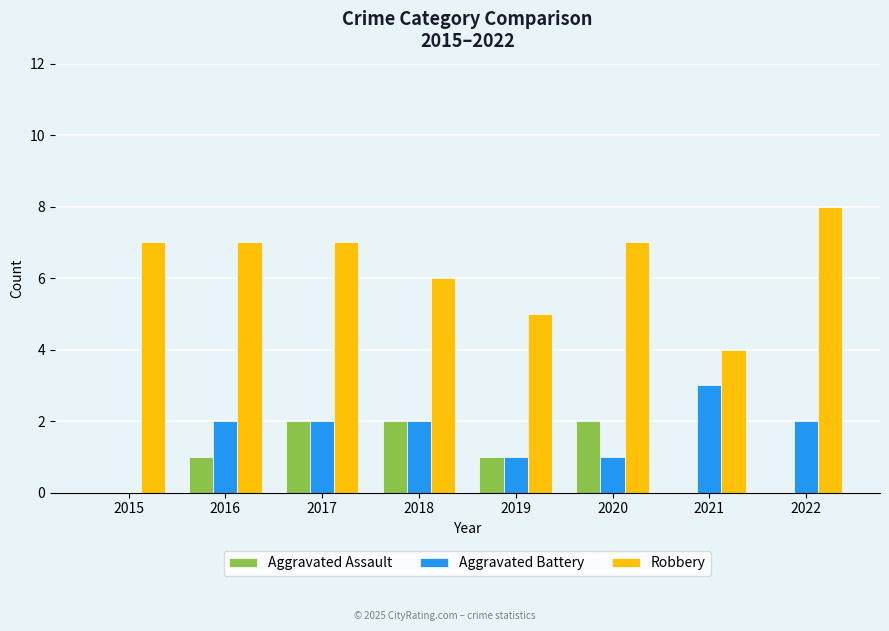

Reading right to left, transcribe all the data shown in this chart.

Aggravated Assault: 0	0	2	1	2	2	1	0
Aggravated Battery: 2	3	1	1	2	2	2	0
Robbery: 8	4	7	5	6	7	7	7